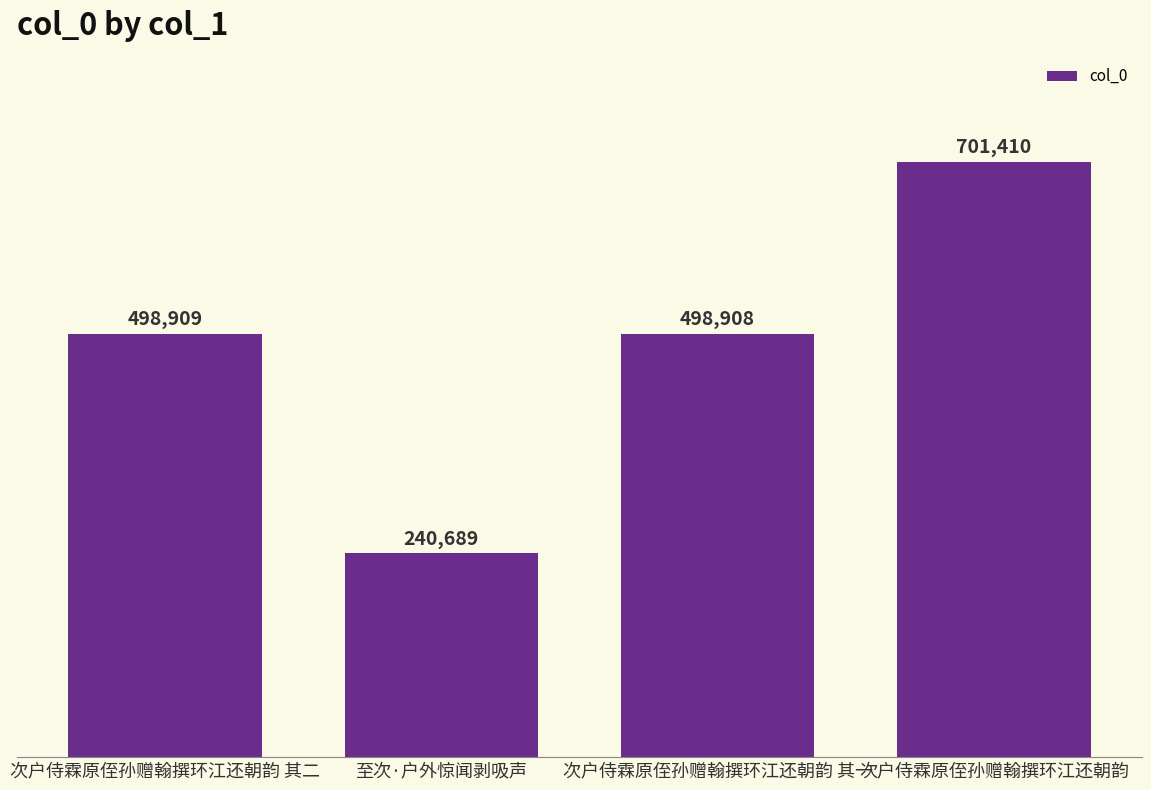

Rank the categories by value from highest to lowest.

次户侍霖原侄孙赠翰撰环江还朝韵, 次户侍霖原侄孙赠翰撰环江还朝韵 其二, 次户侍霖原侄孙赠翰撰环江还朝韵 其一, 至次·户外惊闻剥吸声